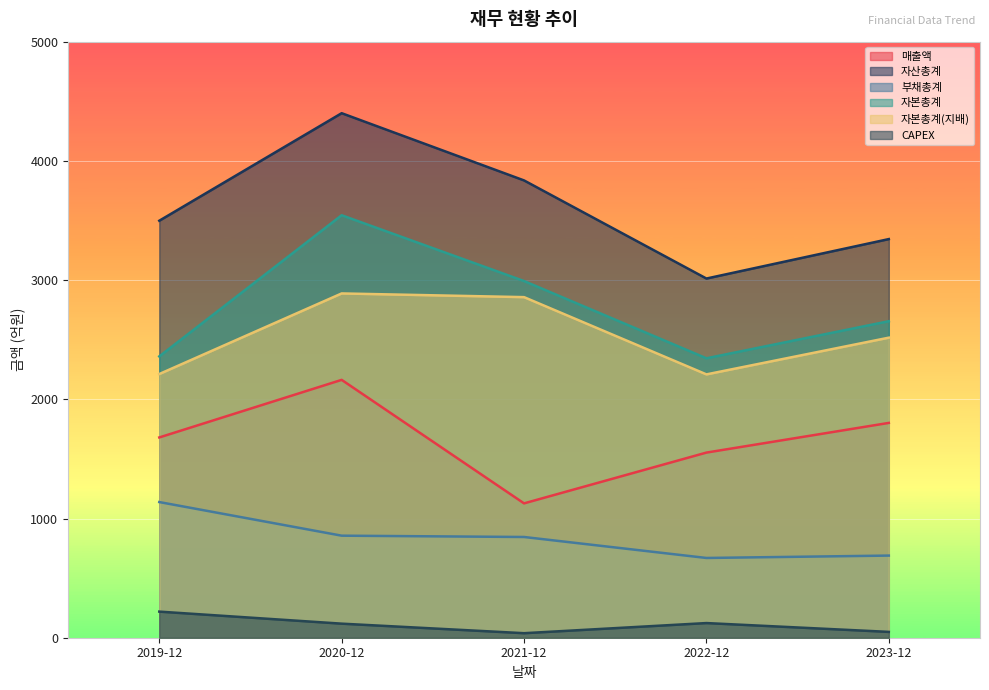

In CAPEX, how many points are higher than both neighbors (excluding endpoints)?

1